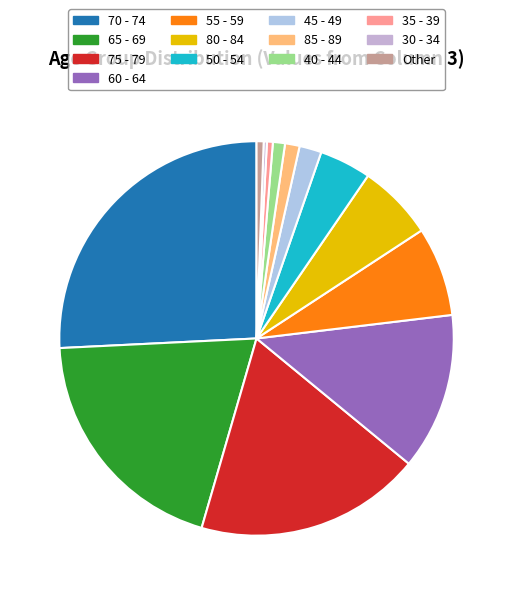

To the nearest percent, what is the difference between the largest and smallest slice percentages?

26%